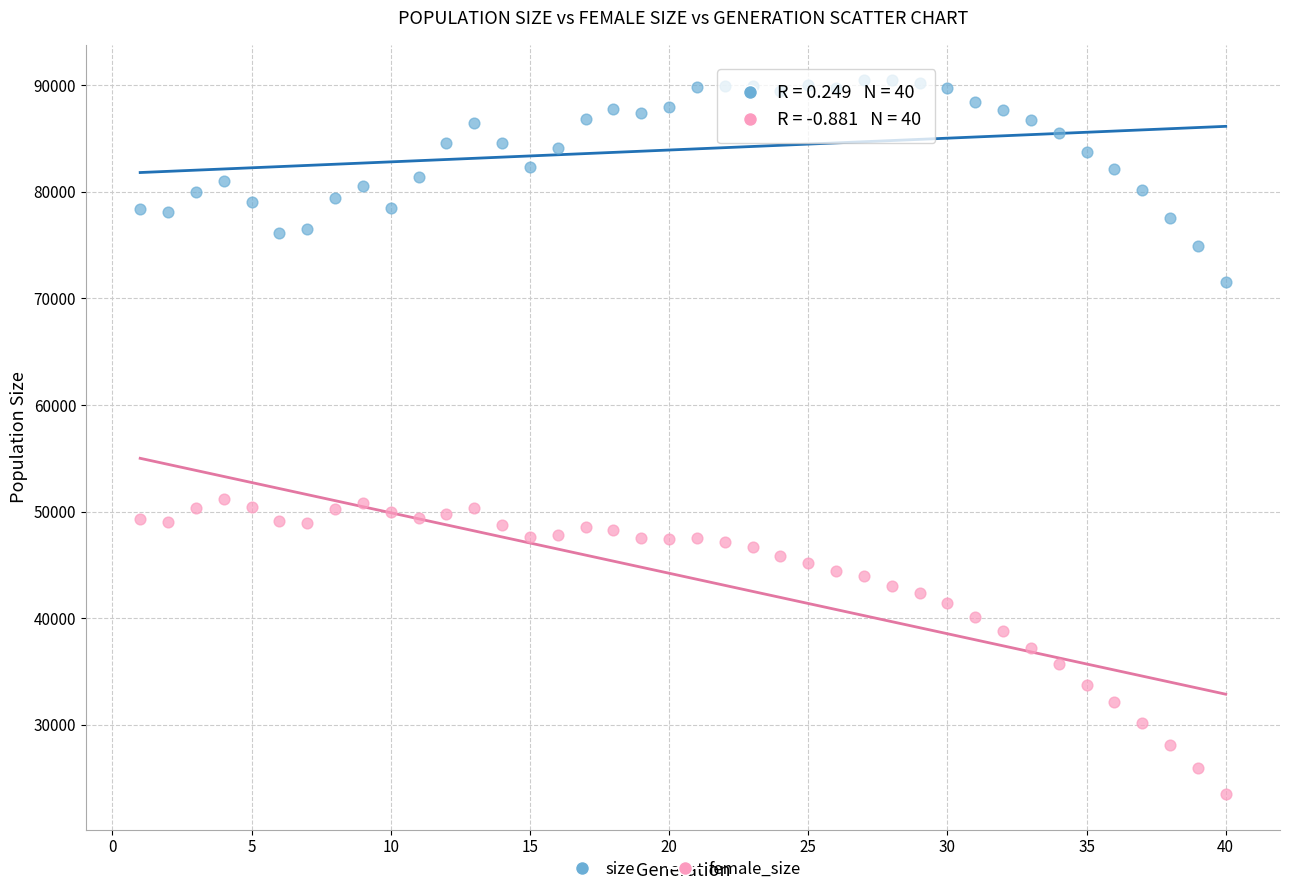

Which series contains the lowest Y value?

female_size